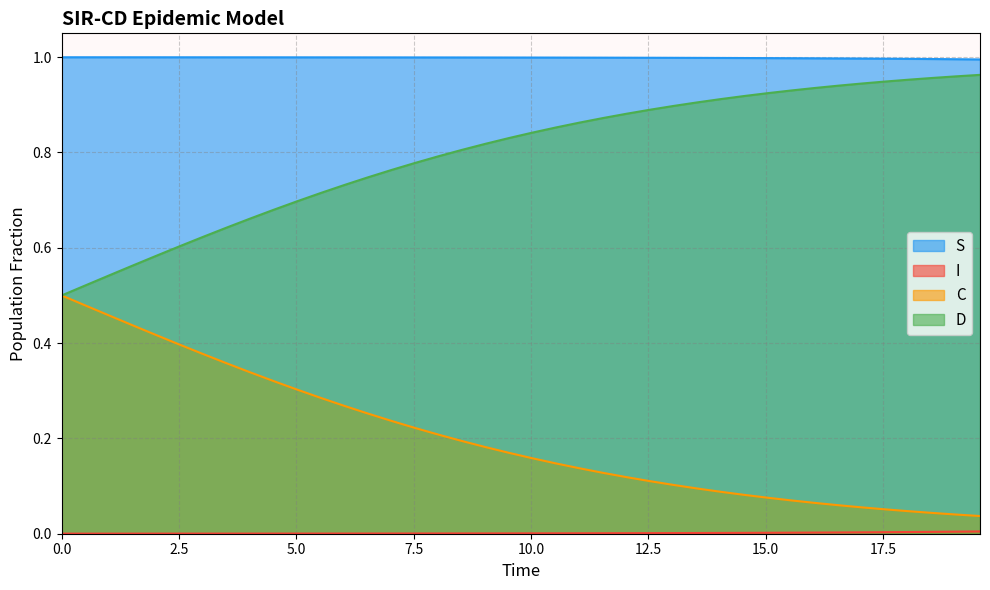

Which series has the largest total across all categories?

S